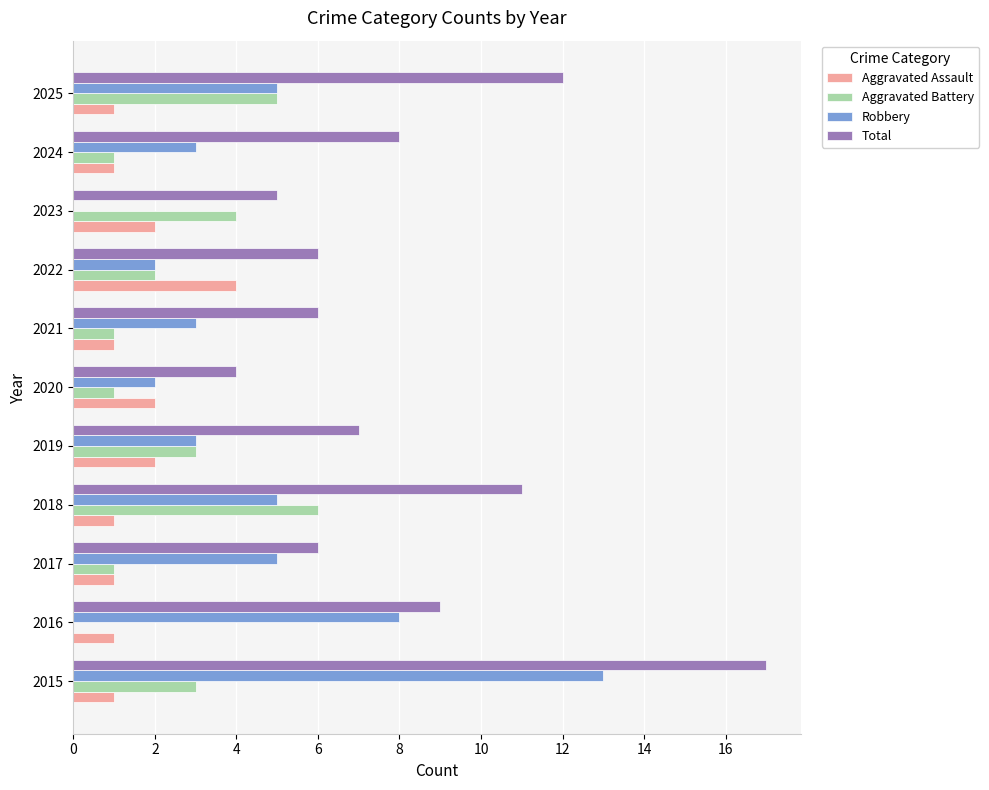

Is it true that Aggravated Battery equals 1 at 2022?

False